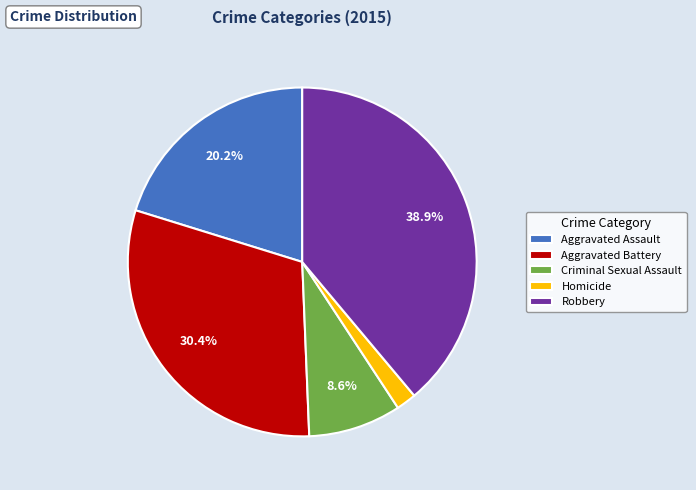

Is it true that Homicide is 2% of the pie?

True